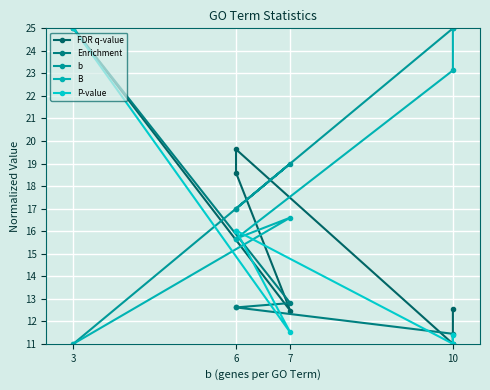

Is this an area chart (filled region under the line)?

No